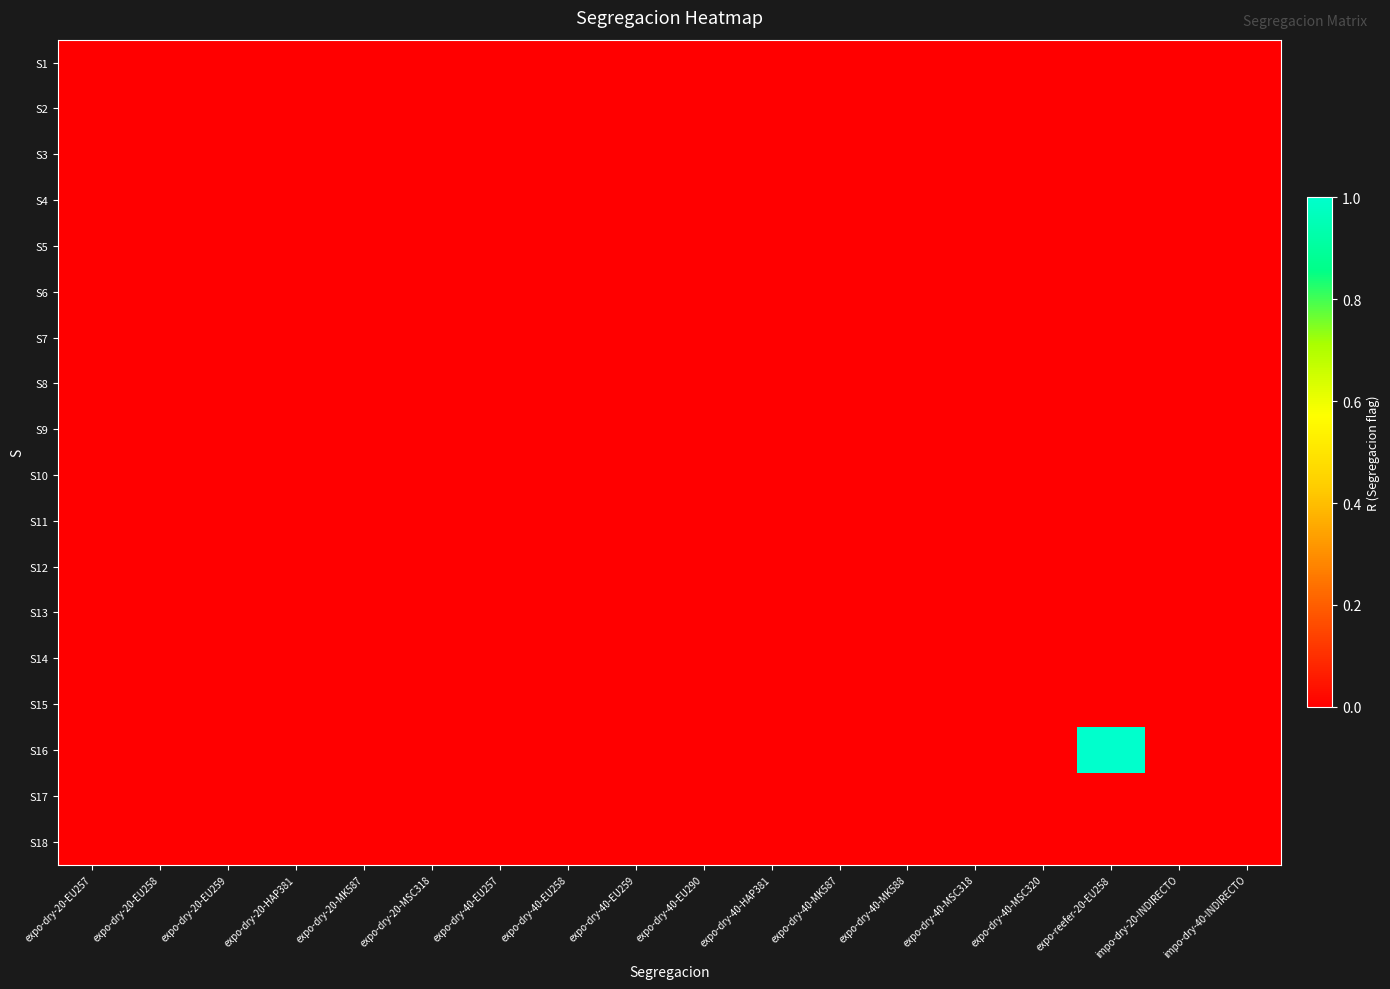

Count the number of data series in this chart.

18